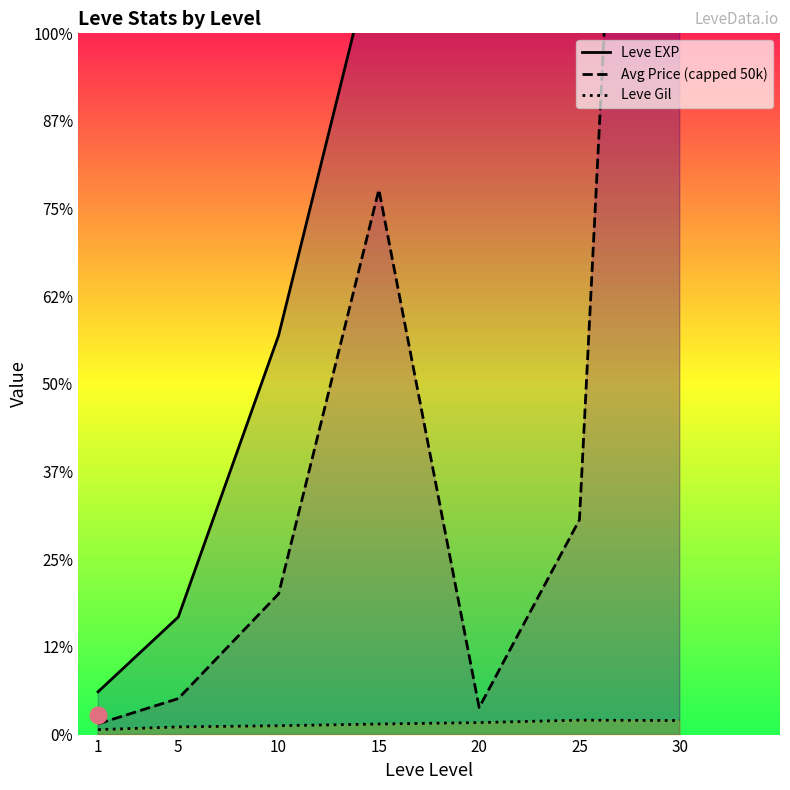

Which series ends up on top after the final intersection of Avg Price (capped 50k) and Leve EXP?

Avg Price (capped 50k)